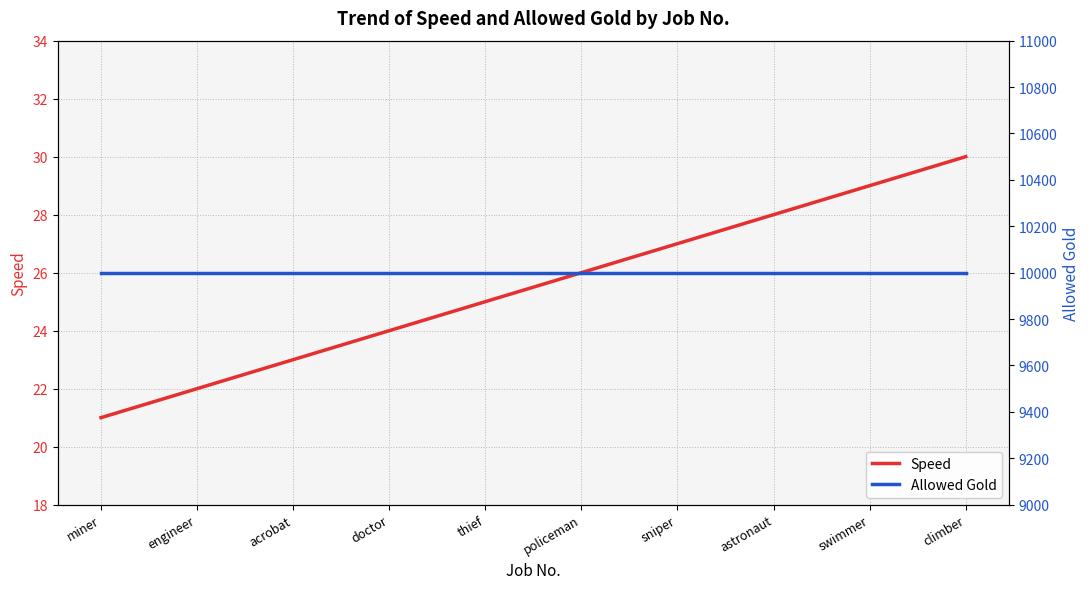

At how many categories does at least one series exceed 4773?

10